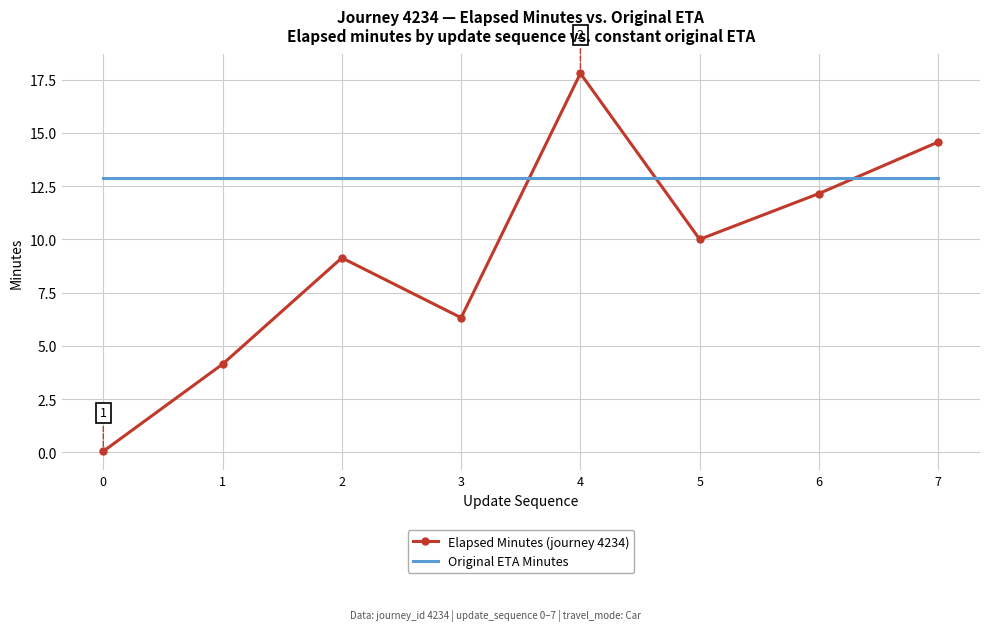

What is the greatest value displayed?

17.8